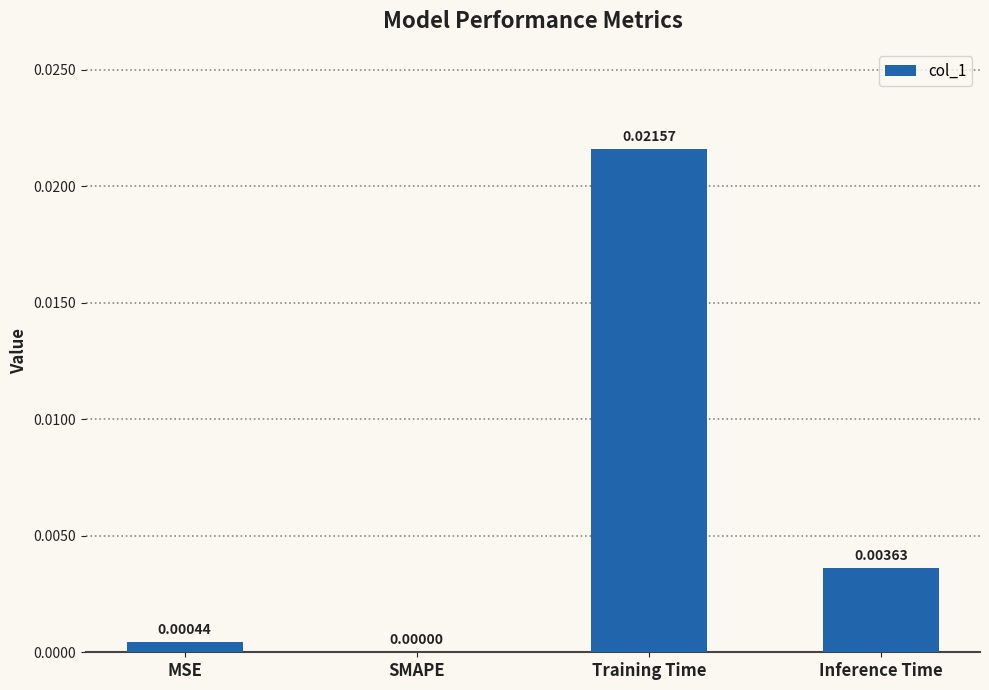

Are the bars horizontal?

No